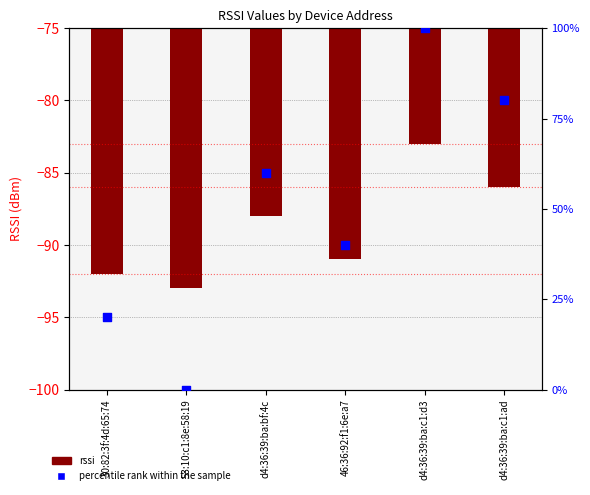

Is the value of rssi at d4:36:39:ba:c1:ad greater than the value of percentile rank within the sample at 46:36:92:f1:6e:a7?

No